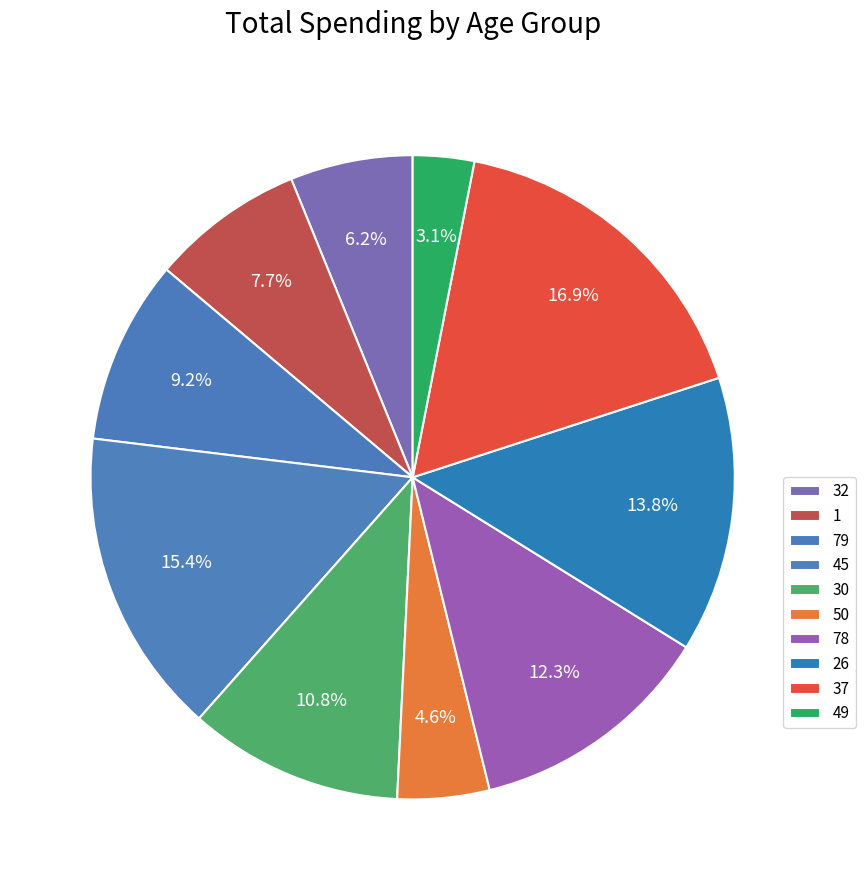

How many slices are in this pie chart?

10